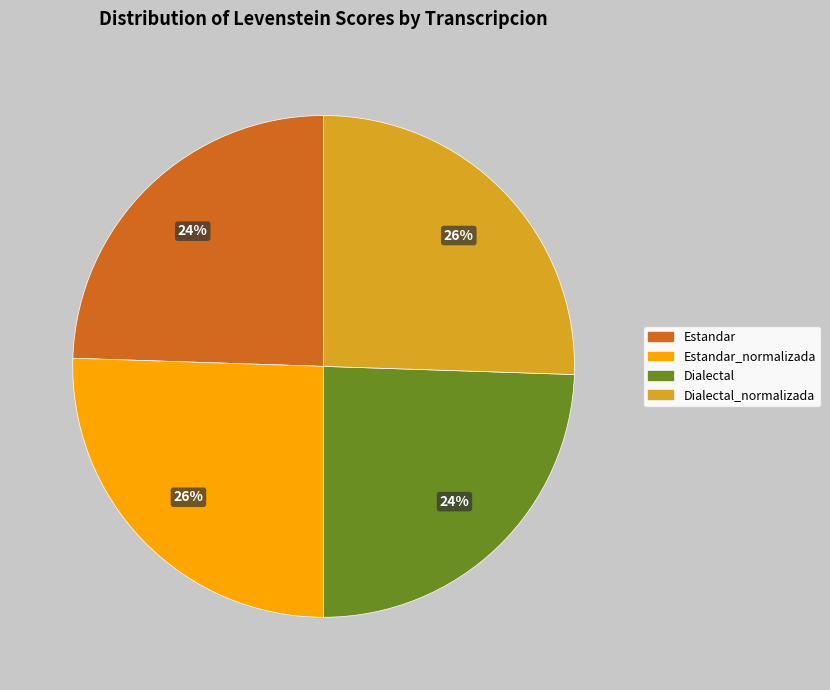

Is there any slice that represents more than half of the pie?

No